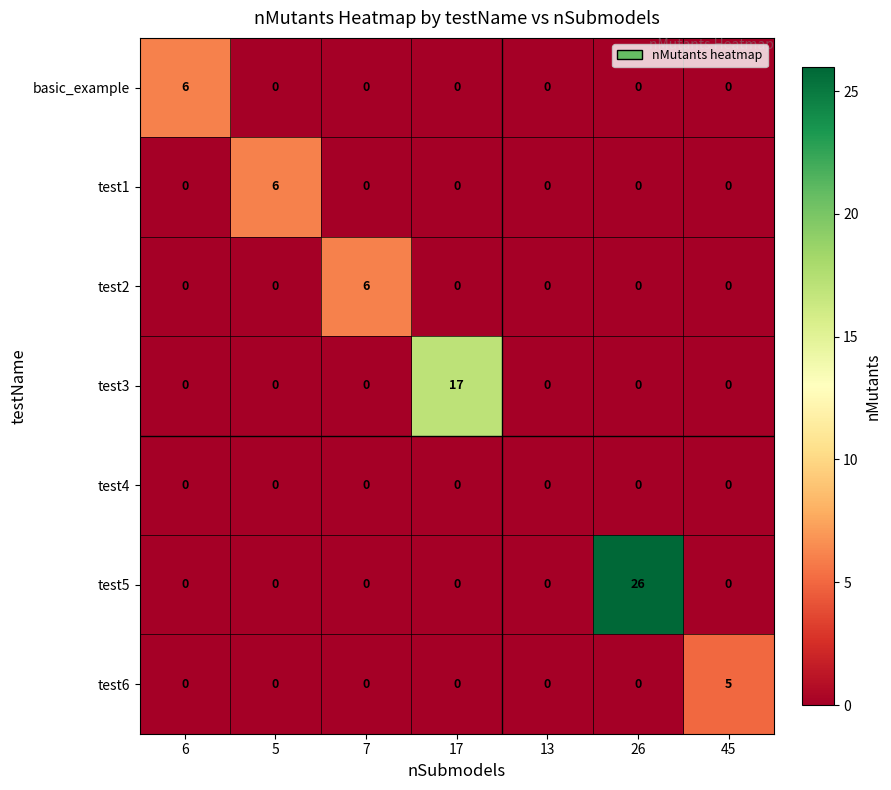

How many distinct data groups are displayed?

7